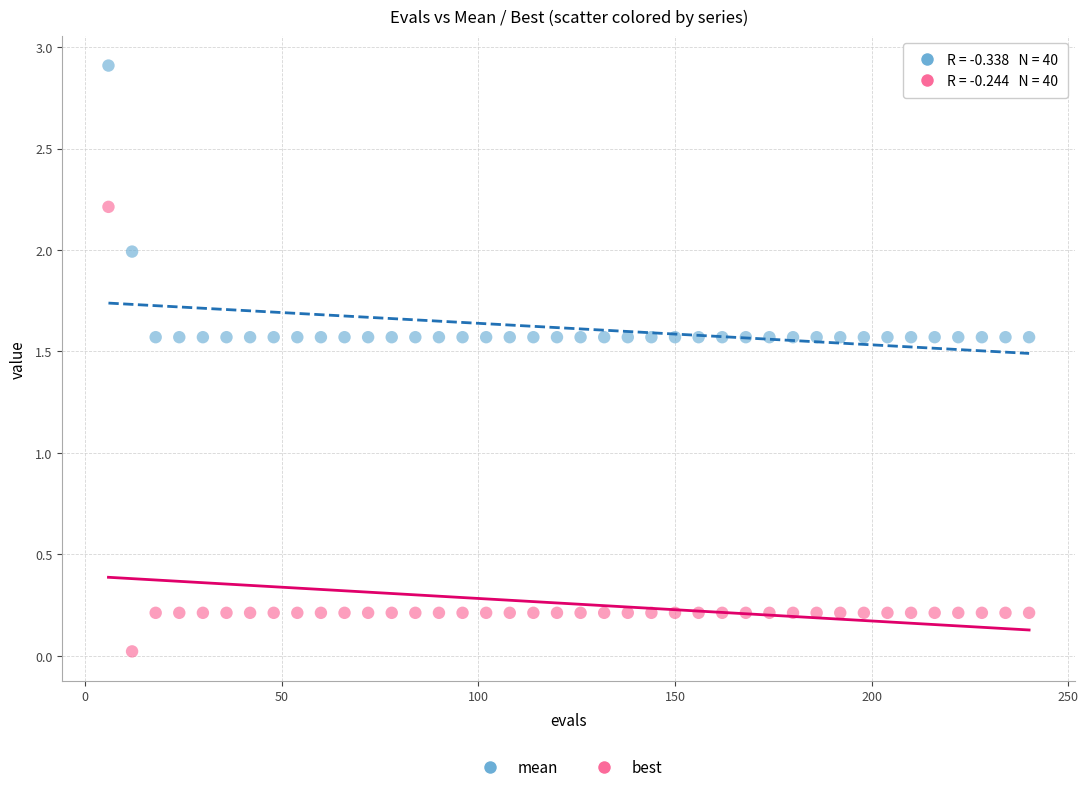

Which series reaches the minimum Y coordinate?

best